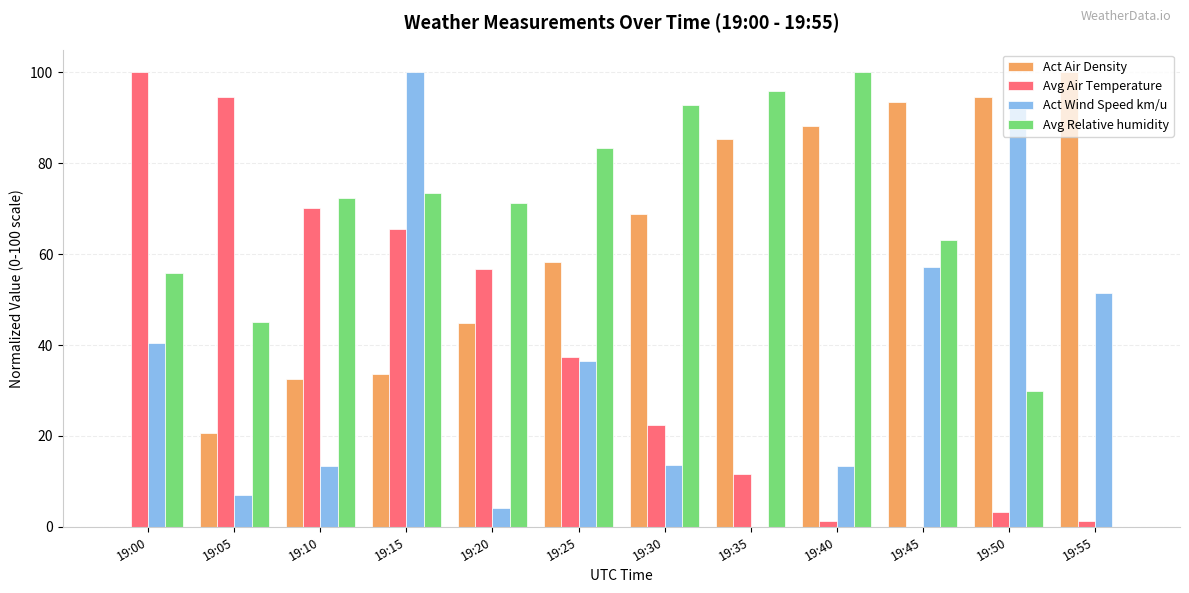

What is the highest value of the Avg Air Temperature series?

100.0